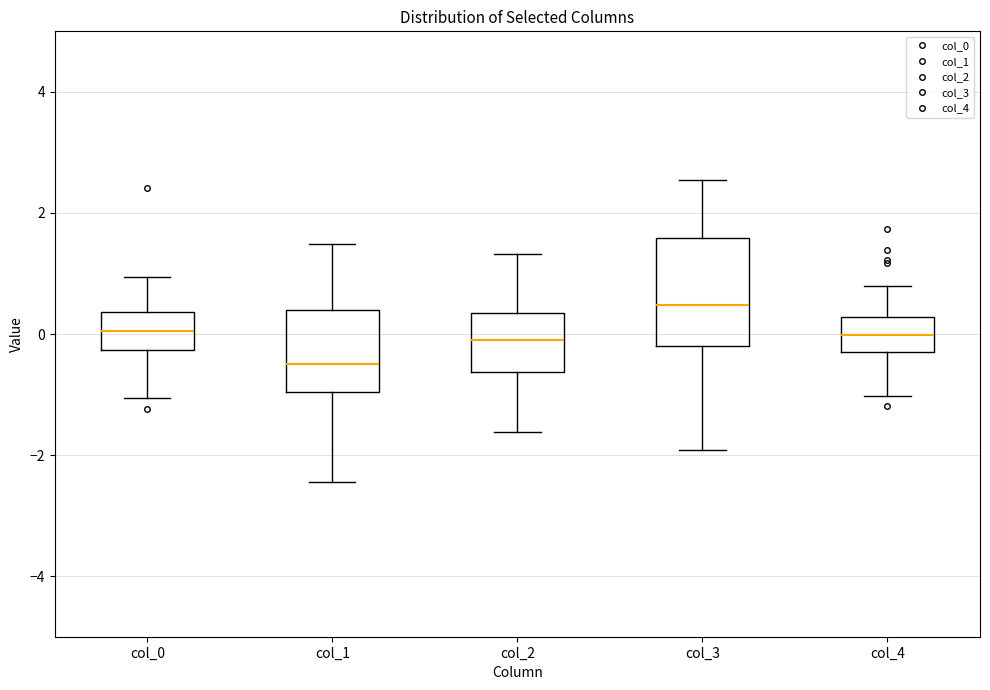

Reading left to right, transcribe this box plot: for each box, give where its median line is, the range the box spans, and where its two whiskers end, as read against the y-axis. The values are not printed on the chart, so give them approximately, as read against the axis.

col_0: median 0.0, box -0.2 to 0.4, whiskers -1.0 to 1.0
col_1: median -0.4, box -1.0 to 0.4, whiskers -2.4 to 1.4
col_2: median -0.2, box -0.6 to 0.4, whiskers -1.6 to 1.4
col_3: median 0.4, box -0.2 to 1.6, whiskers -2.0 to 2.6
col_4: median 0.0, box -0.4 to 0.2, whiskers -1.0 to 0.8